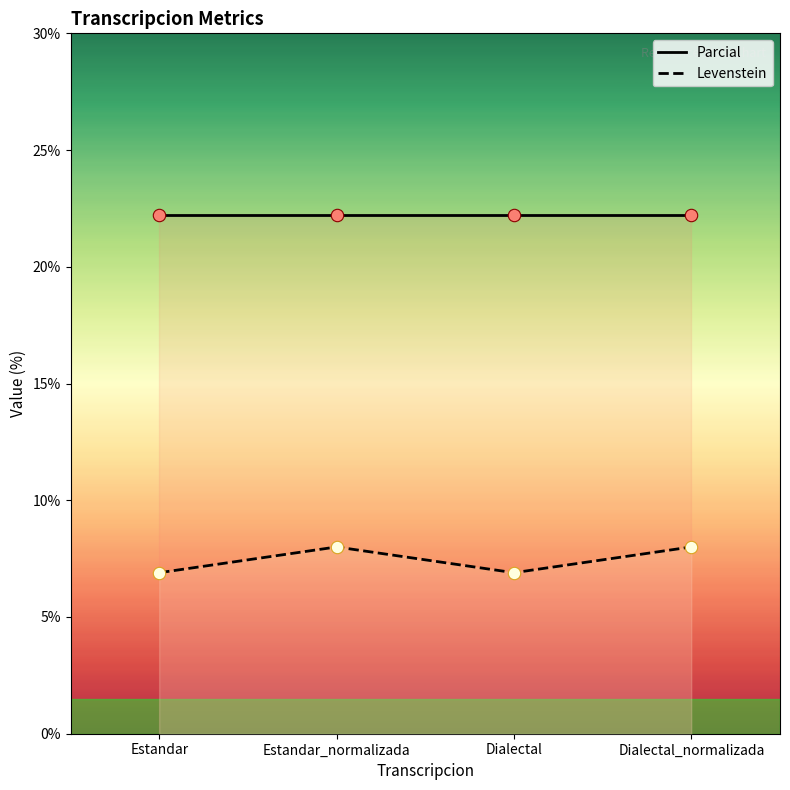

What is the ratio of the value at Estandar to the value at Dialectal_normalizada?

0.9